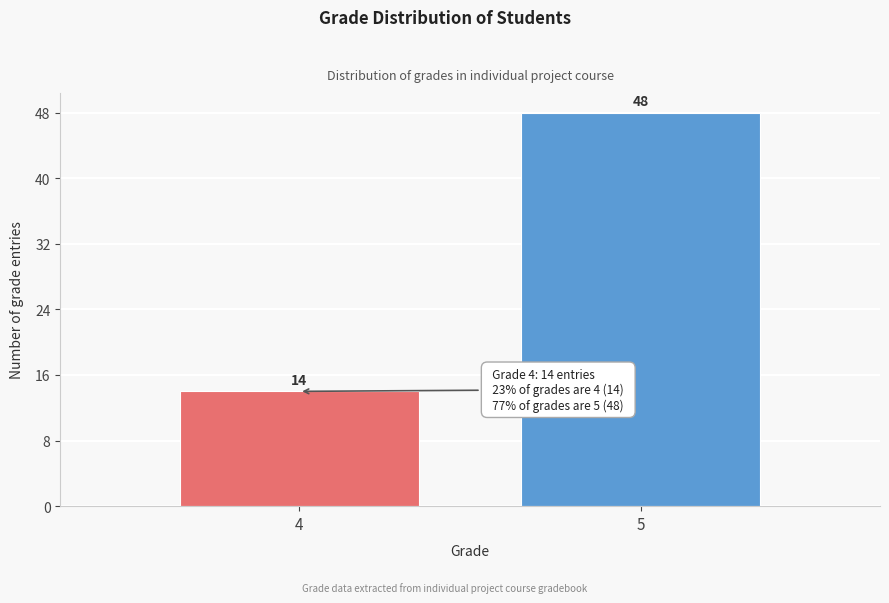

Reading left to right, transcribe all the data shown in this chart.

4=14	5=48